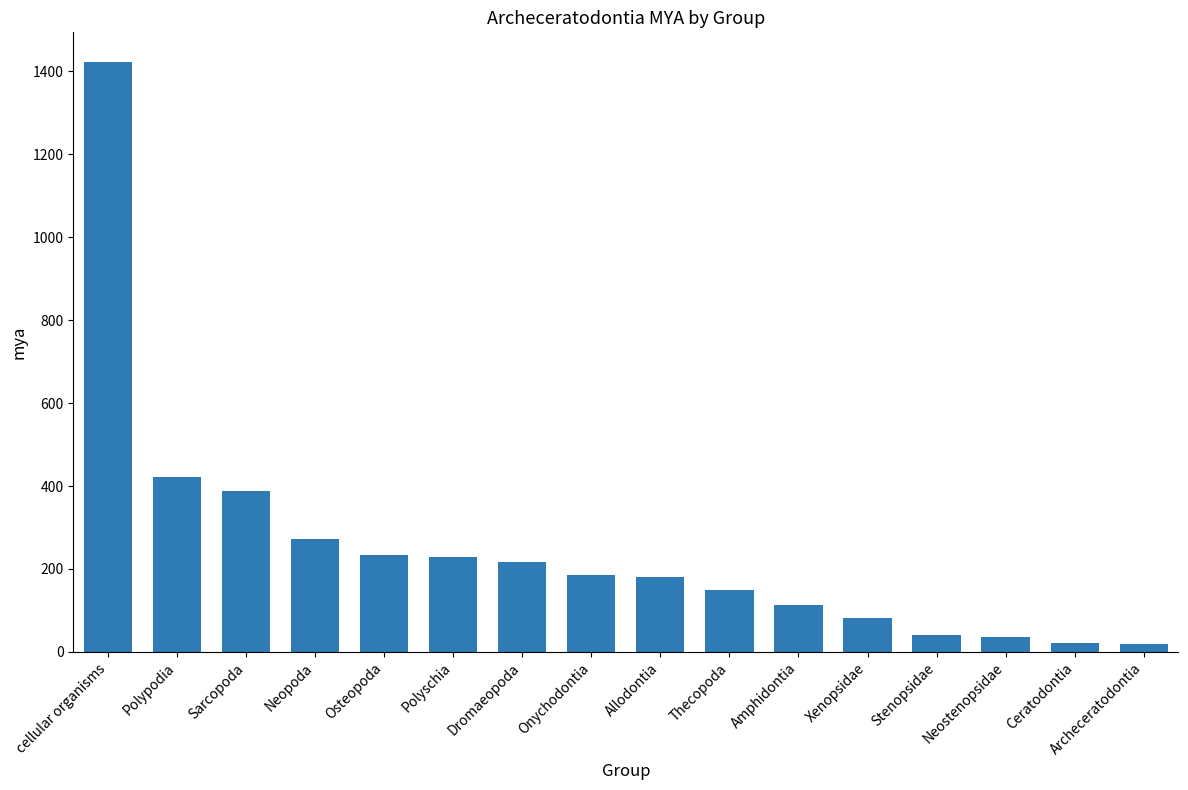

What is the ratio of the value at Onychodontia to the value at Sarcopoda?

0.5